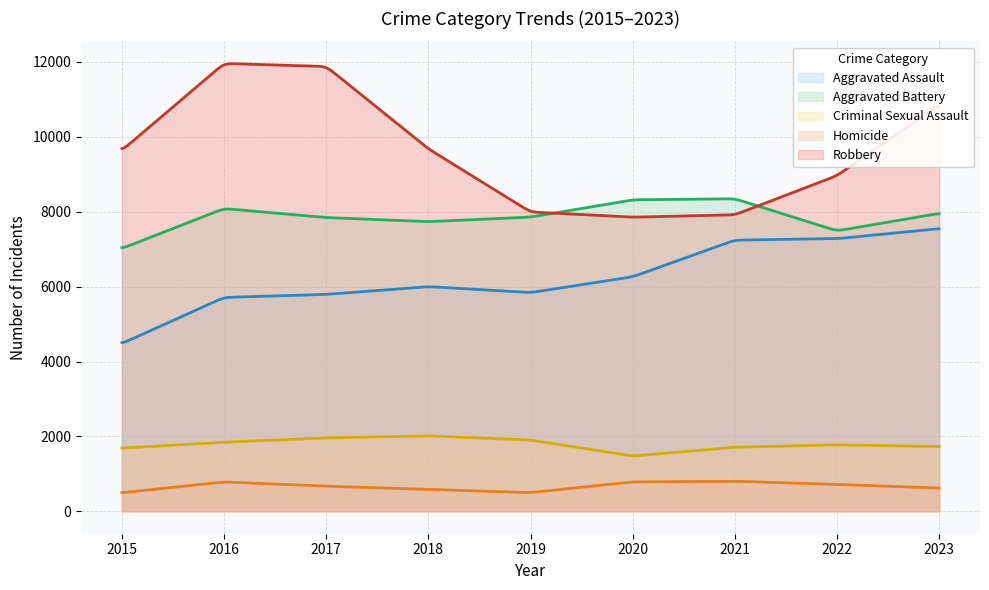

What value does the Aggravated Battery series have at 2016, to the nearest 10?

8090